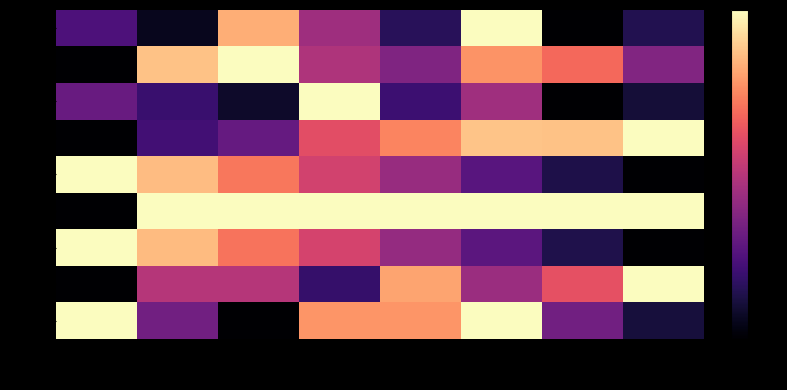

Reading left to right, what are all the values shown in this chart?

row_0: col_0=1.6	col_1=0.4	col_2=5.4	col_3=2.9	col_4=1.0	col_5=6.5	col_6=0.0	col_7=0.9
row_1: col_0=0.0	col_1=5.7	col_2=6.5	col_3=3.1	col_4=2.4	col_5=5.0	col_6=4.4	col_7=2.4
row_2: col_0=2.0	col_1=1.3	col_2=0.5	col_3=6.5	col_4=1.3	col_5=2.9	col_6=0.0	col_7=0.7
row_3: col_0=0.0	col_1=1.4	col_2=2.0	col_3=4.0	col_4=4.8	col_5=5.7	col_6=5.7	col_7=6.5
row_4: col_0=6.5	col_1=5.6	col_2=4.7	col_3=3.7	col_4=2.8	col_5=1.8	col_6=0.9	col_7=0.0
row_5: col_0=0.0	col_1=6.5	col_2=6.5	col_3=6.5	col_4=6.5	col_5=6.5	col_6=6.5	col_7=6.5
row_6: col_0=6.5	col_1=5.6	col_2=4.6	col_3=3.7	col_4=2.7	col_5=1.8	col_6=0.9	col_7=0.0
row_7: col_0=0.0	col_1=3.2	col_2=3.2	col_3=1.2	col_4=5.3	col_5=2.8	col_6=4.1	col_7=6.5
row_8: col_0=6.5	col_1=2.2	col_2=0.0	col_3=5.1	col_4=5.1	col_5=6.5	col_6=2.2	col_7=0.7